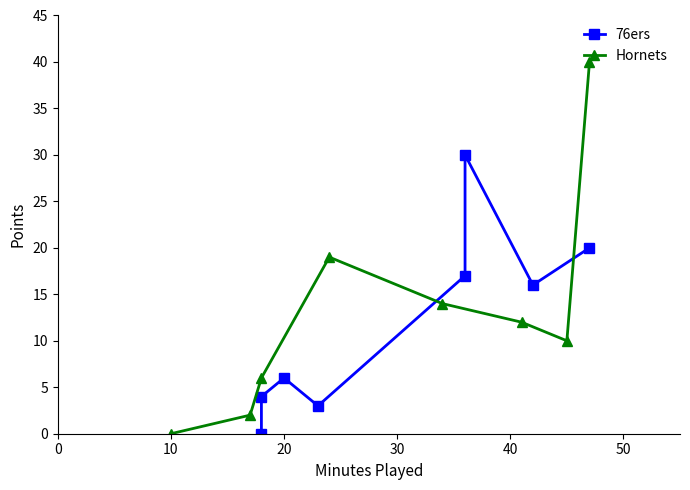

How many intersections are there between Hornets and 76ers?

2